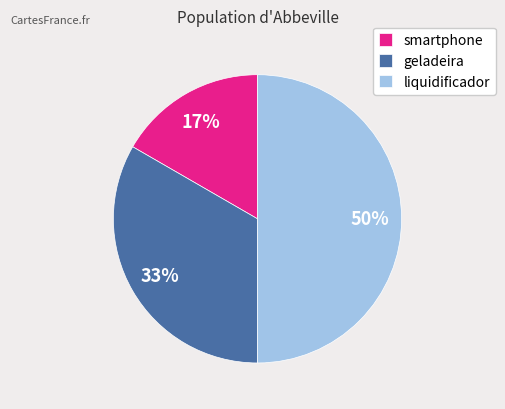

To the nearest percent, what portion does smartphone represent?

17%